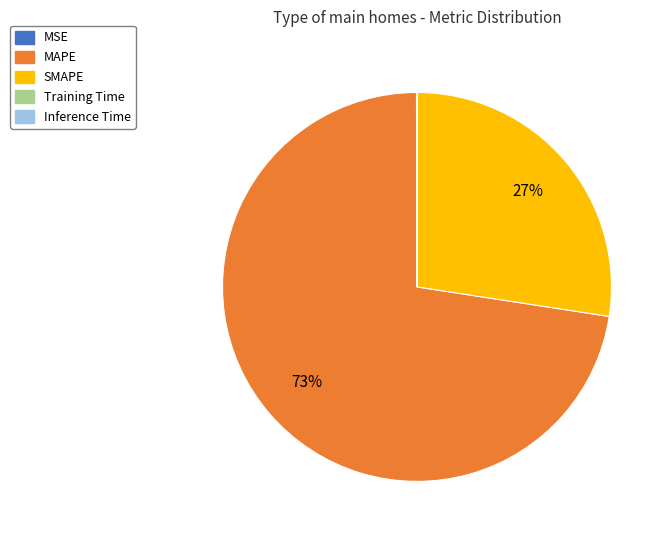

Is there any slice that represents more than half of the pie?

Yes